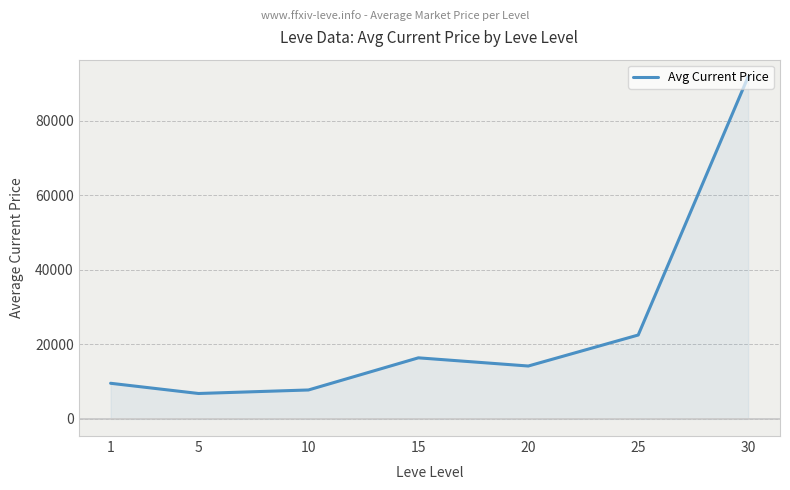

How many interior local valleys (lower than both neighbors) does the data have?

2